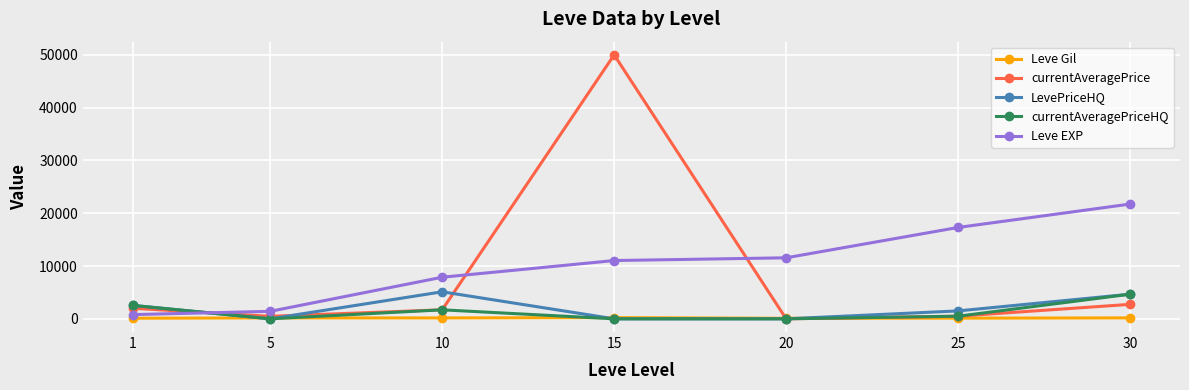

How many data points in Leve Gil are less than 168?

3